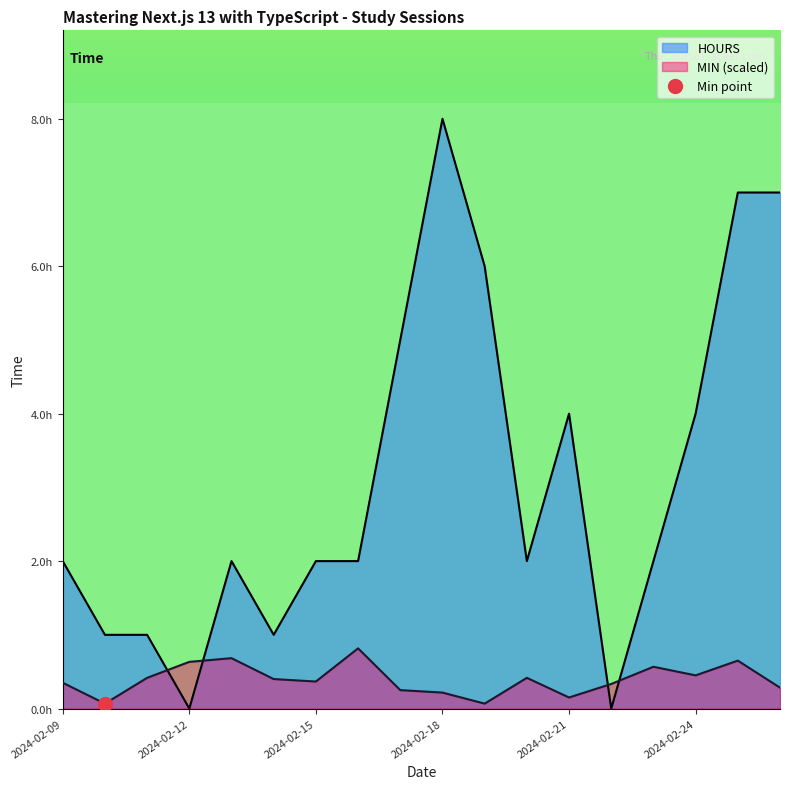

What is the minimum value for MIN?

0.1